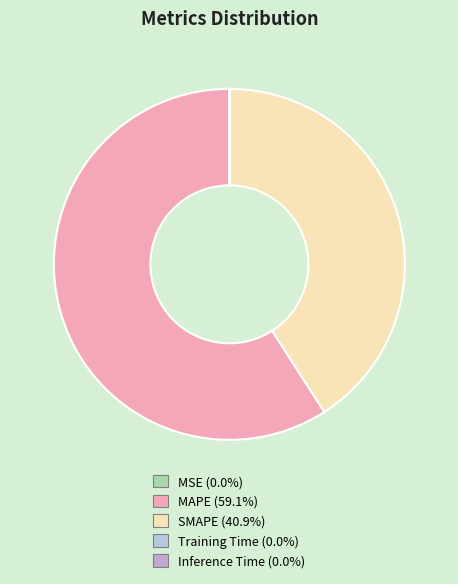

The SMAPE slice represents 41% of the pie. True or false?

True